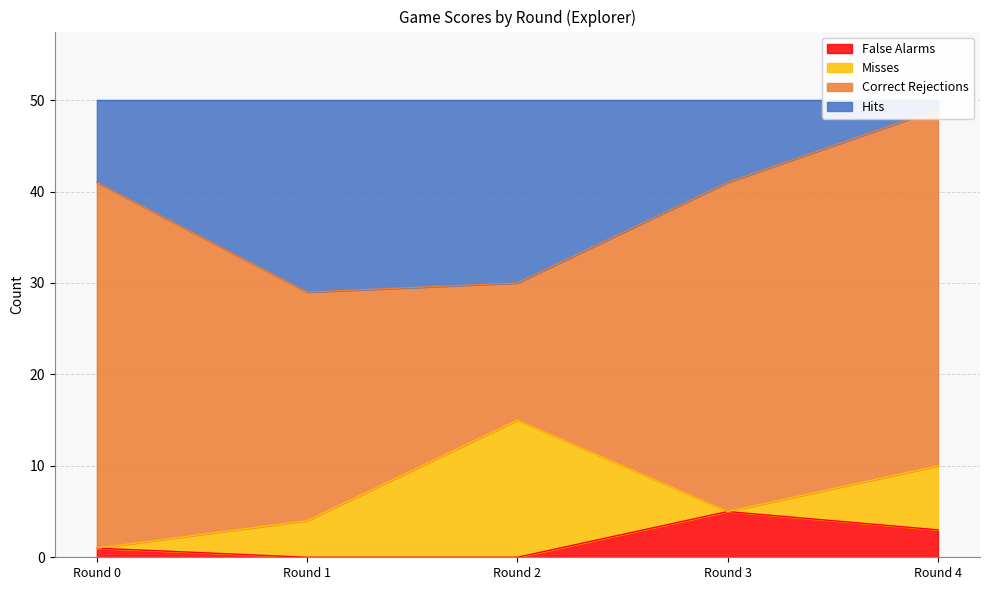

True or false: False Alarms has a value of 1 at Round 0.

True